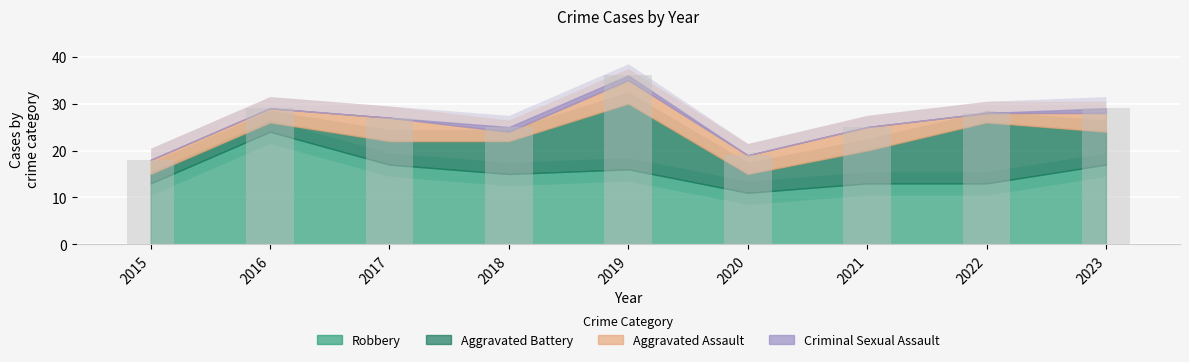

Reading left to right, extract all data points from this chart.

18	29	27	25	36	19	25	28	29